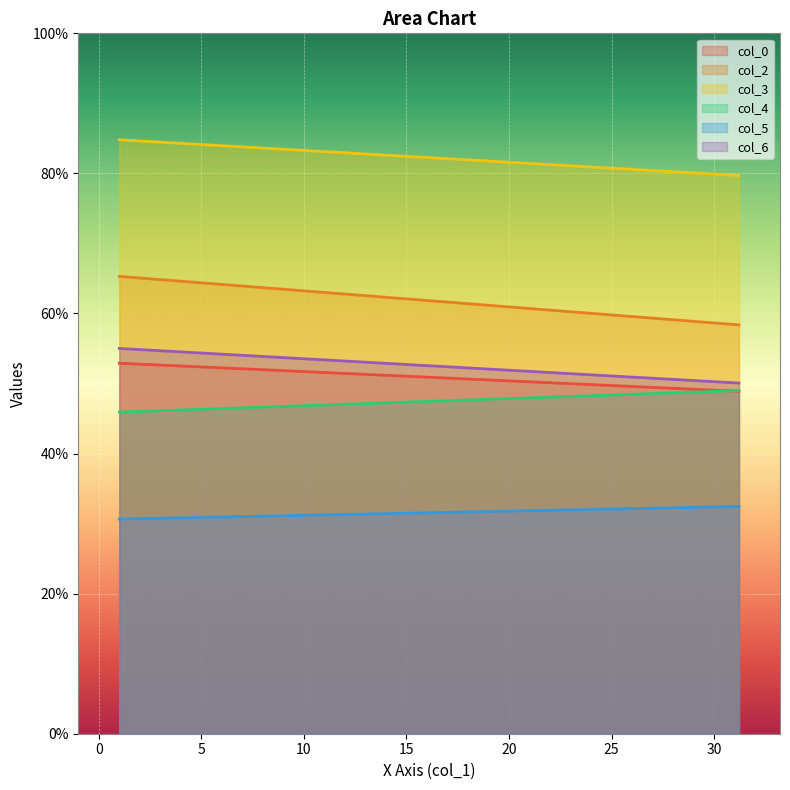

What is the approximate value of col_0 at 1?

52.9